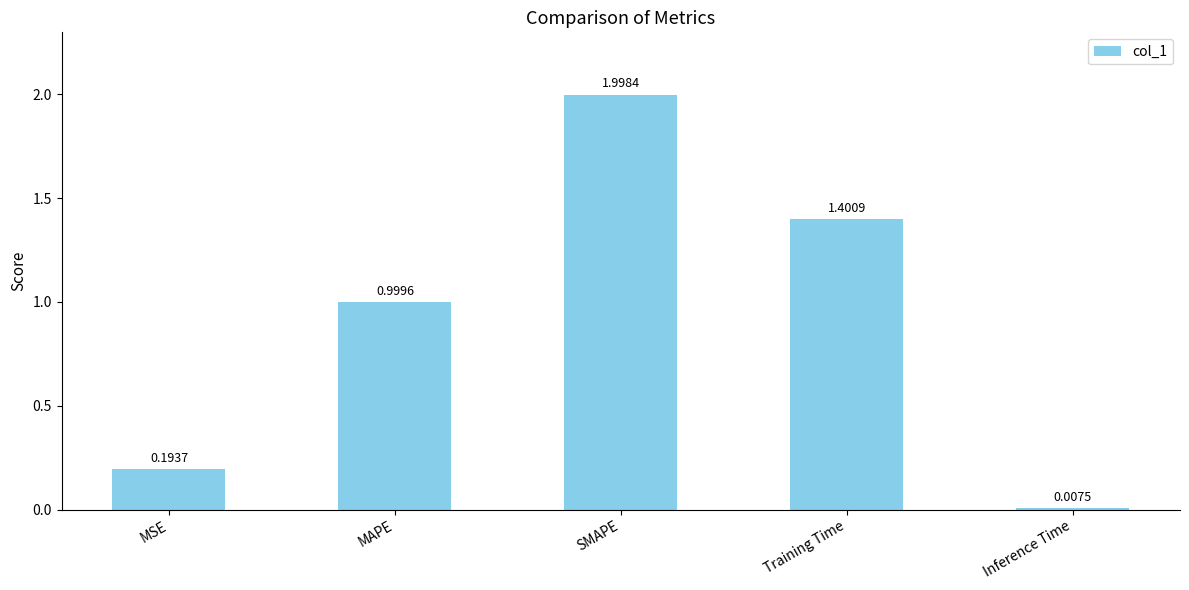

Rank the categories by value from lowest to highest.

Inference Time, MSE, MAPE, Training Time, SMAPE